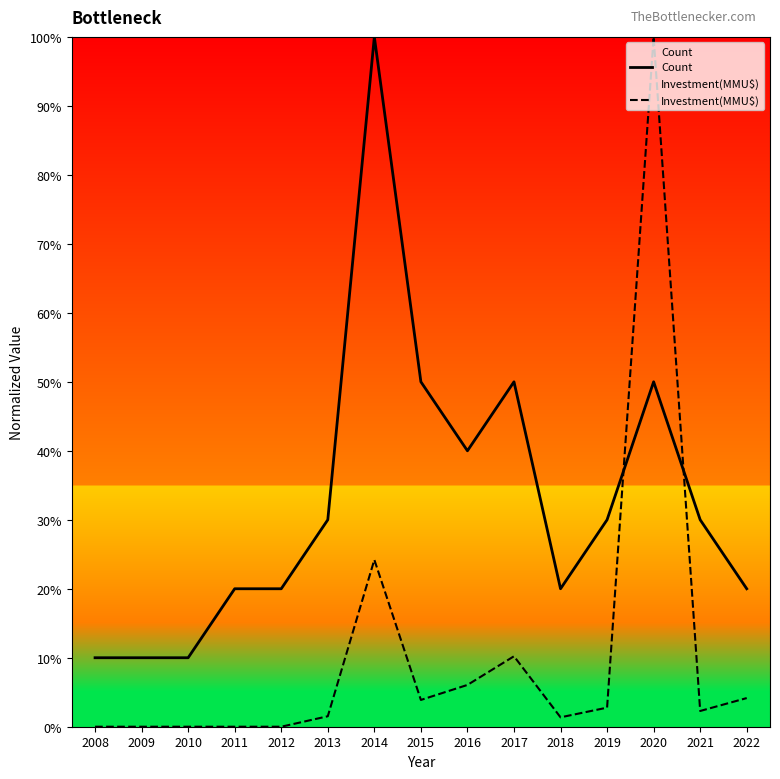

How many interior local peaks does the Count series have?

3